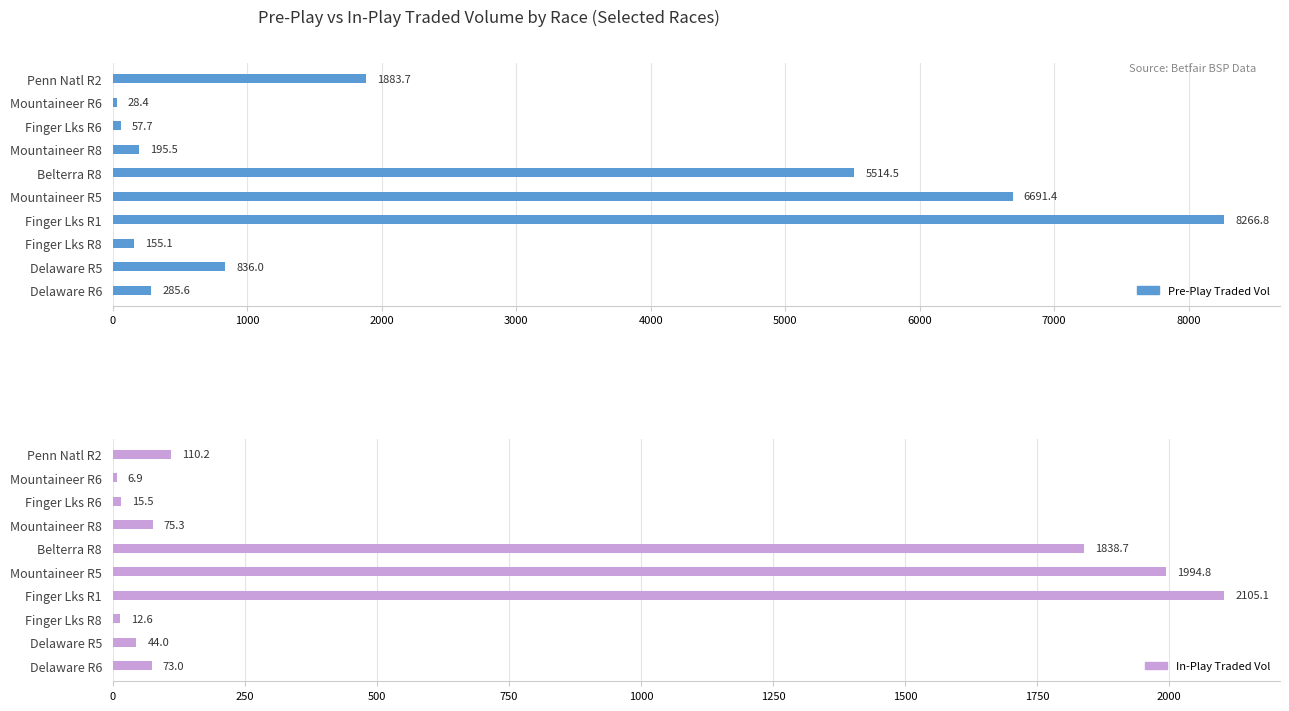

What is the difference between the maximum and second lowest values in the PPTRADEDVOL series?

8209.1